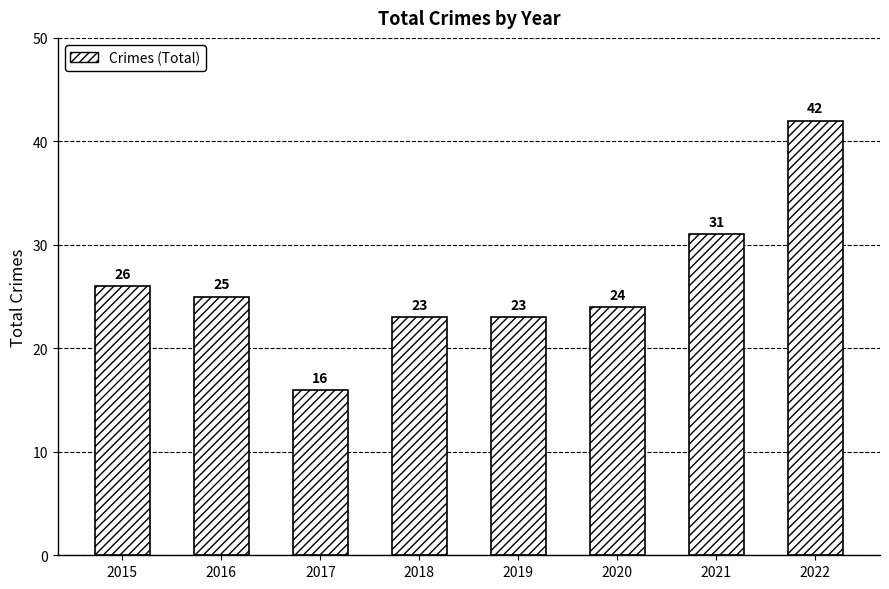

The value at 2022 is 42. True or false?

True